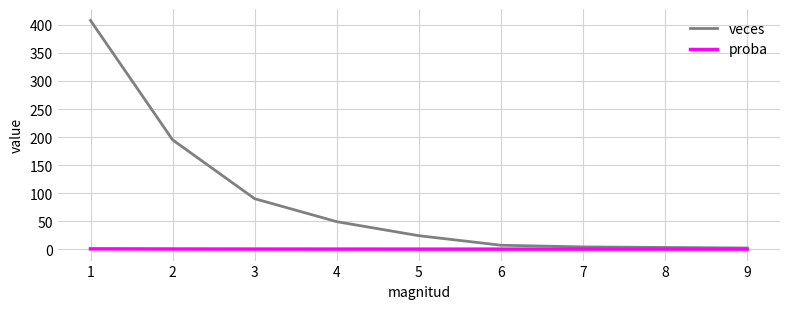

Which series changed the most between 4 and 7?

veces